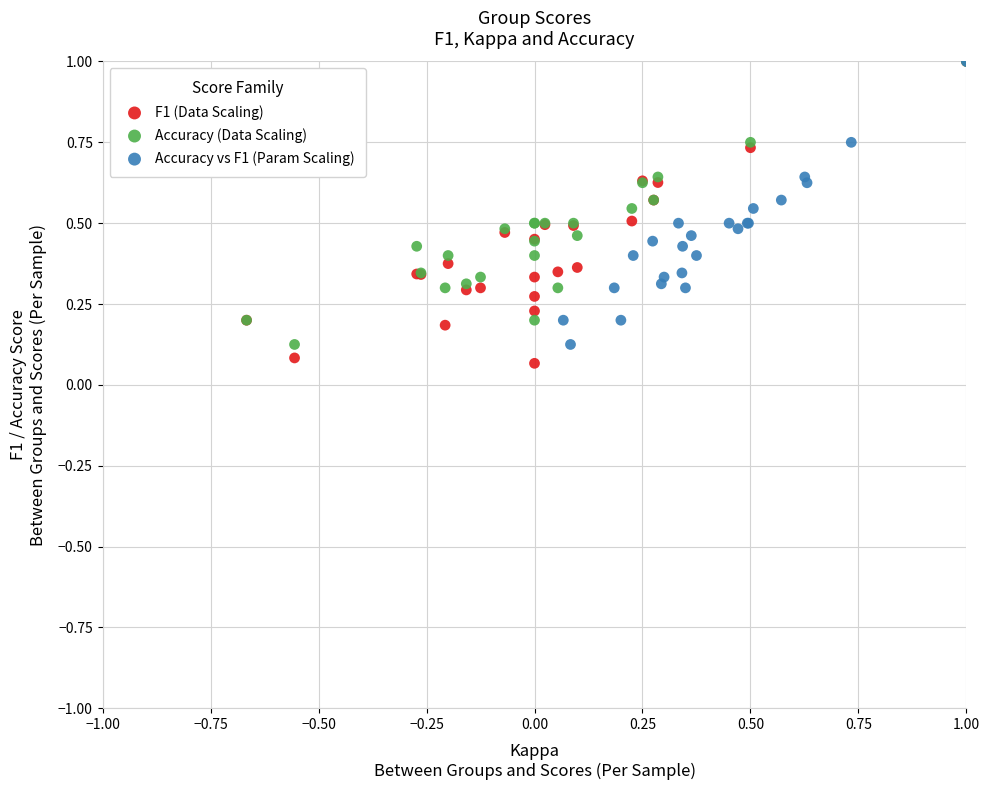

Which series has the widest spread of Y values?

F1 (Data Scaling)